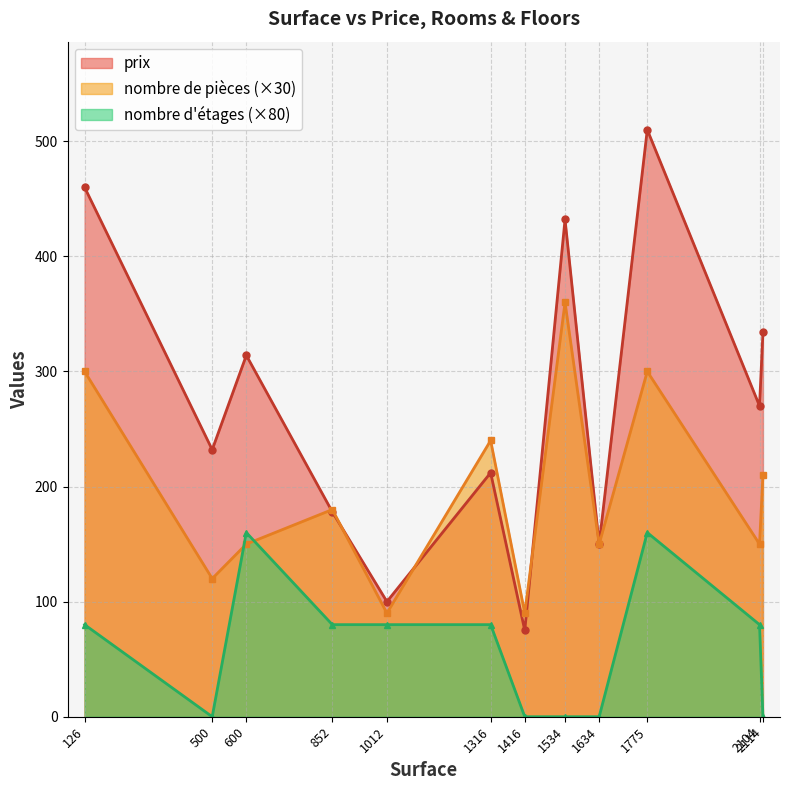

What is the difference between the nombre d'étages values at 1416 and 600?

160